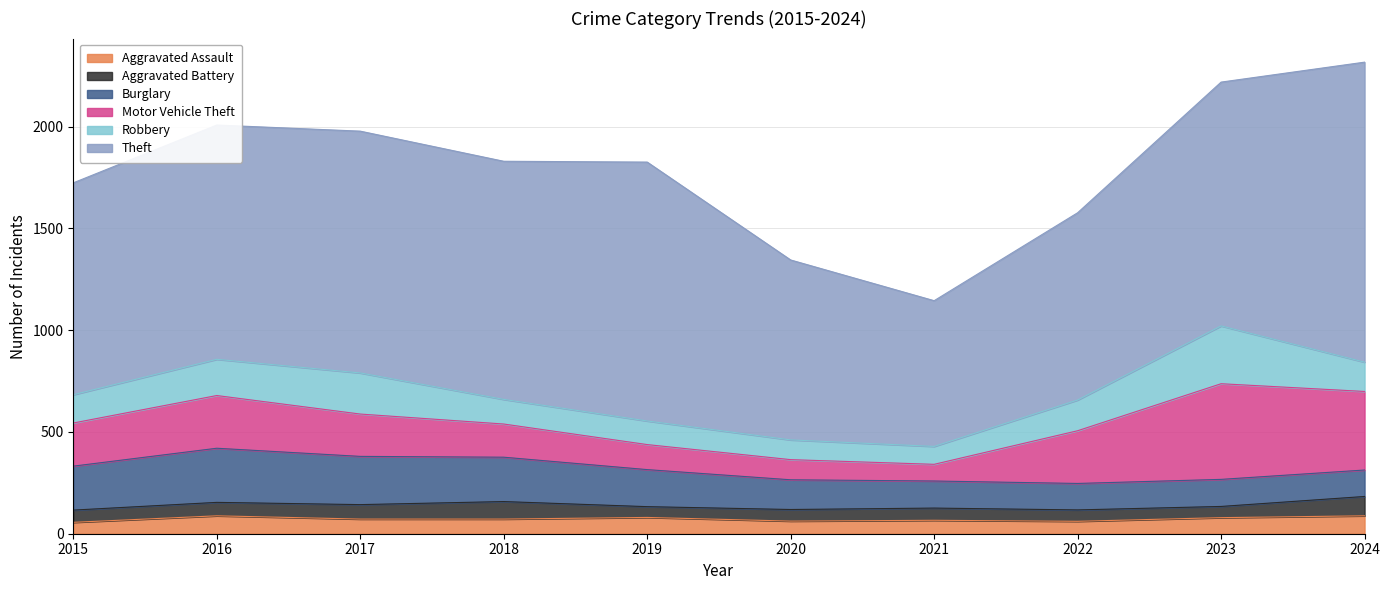

Which series changed the most between 2019 and 2023?

Motor Vehicle Theft